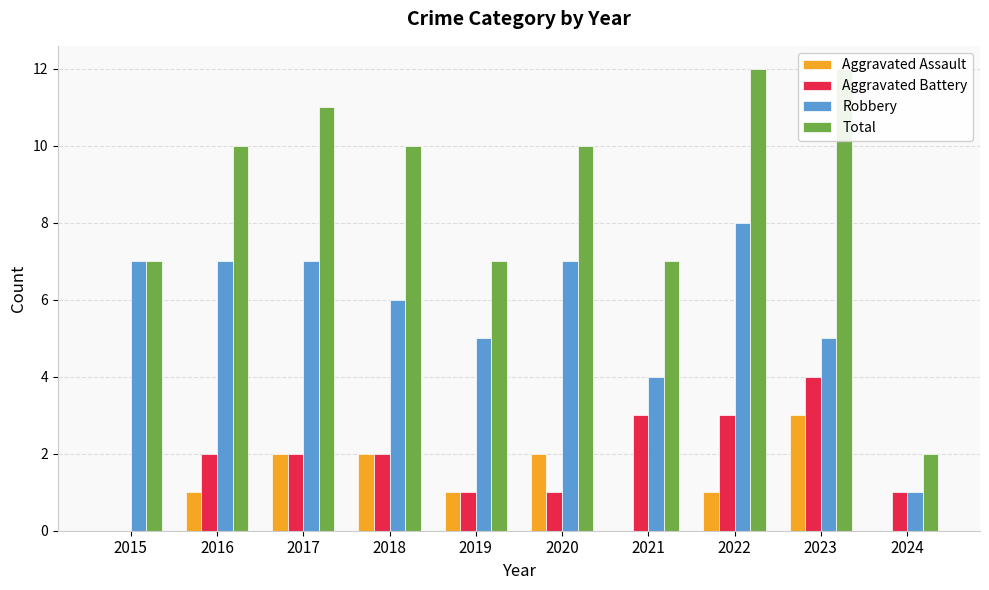

Which category has the highest value in the Aggravated Assault series?

2023